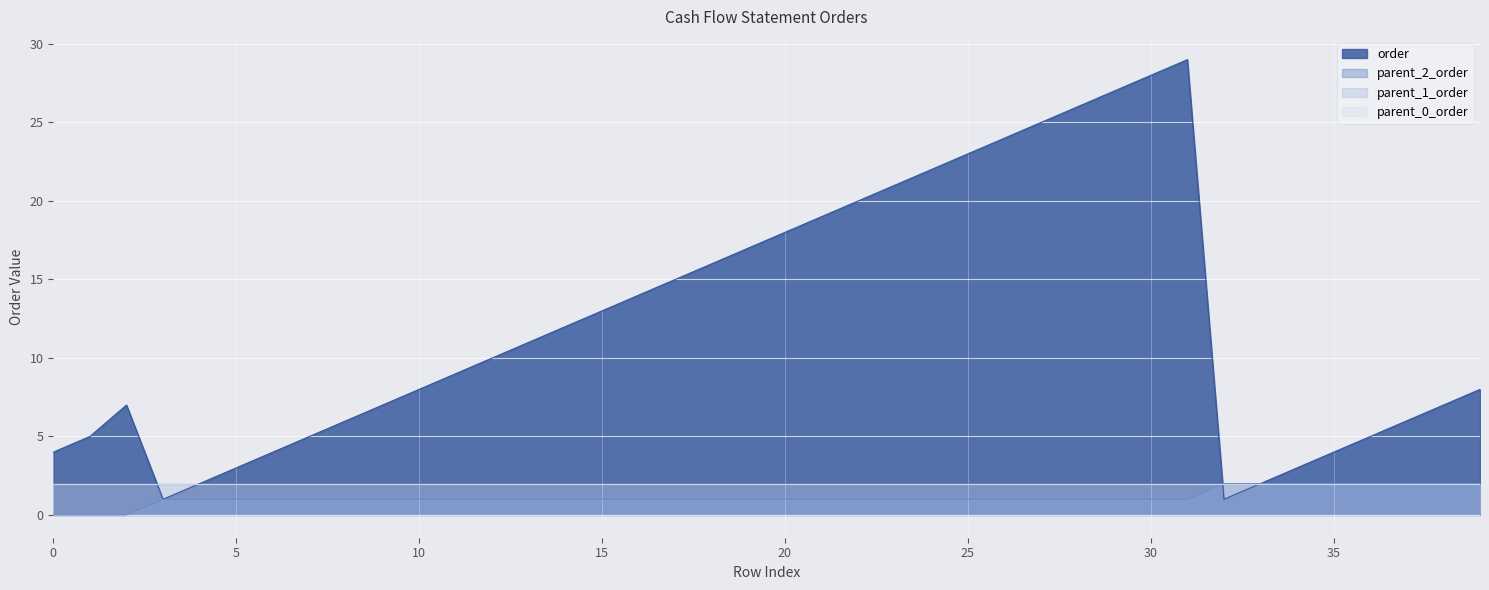

Between which two adjacent categories do order and parent_2_order first intersect?

31 and 32